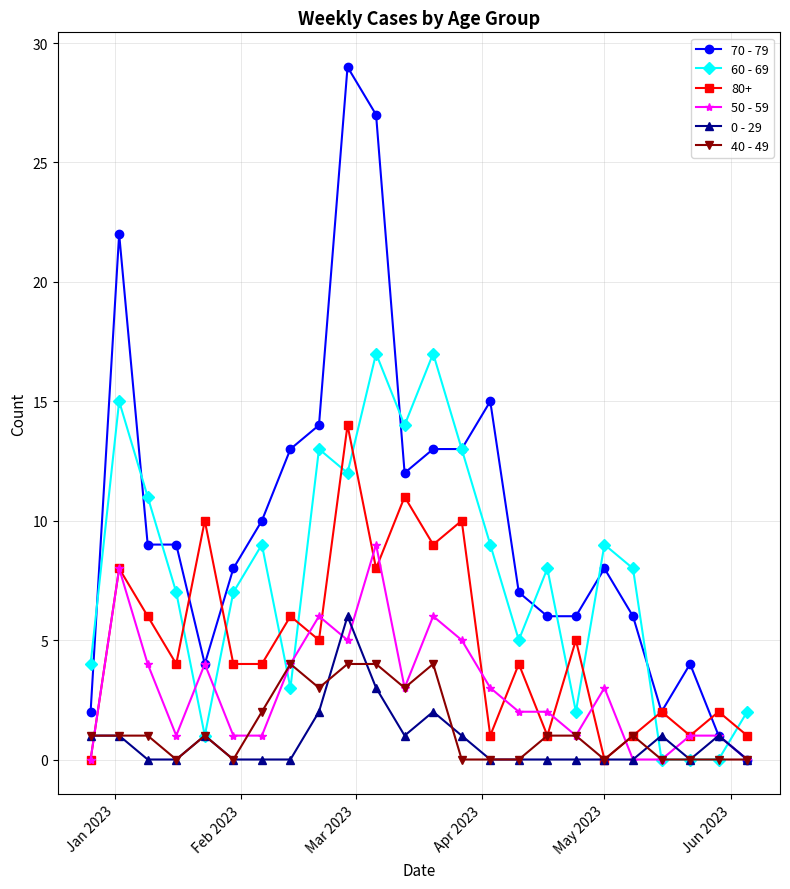

List the series in order of their peak value, lowest first.

40 - 49, 0 - 29, 50 - 59, 80+, 60 - 69, 70 - 79